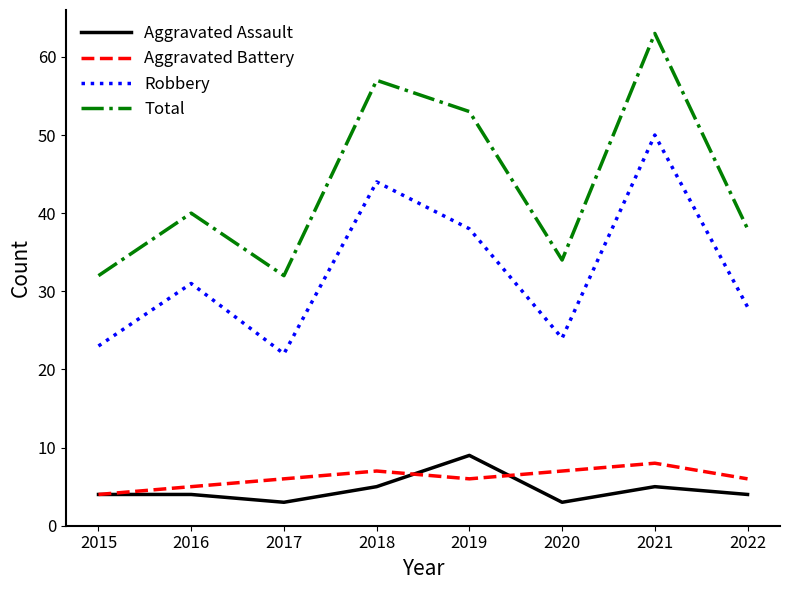

What is the total value across all series at 2015?

63